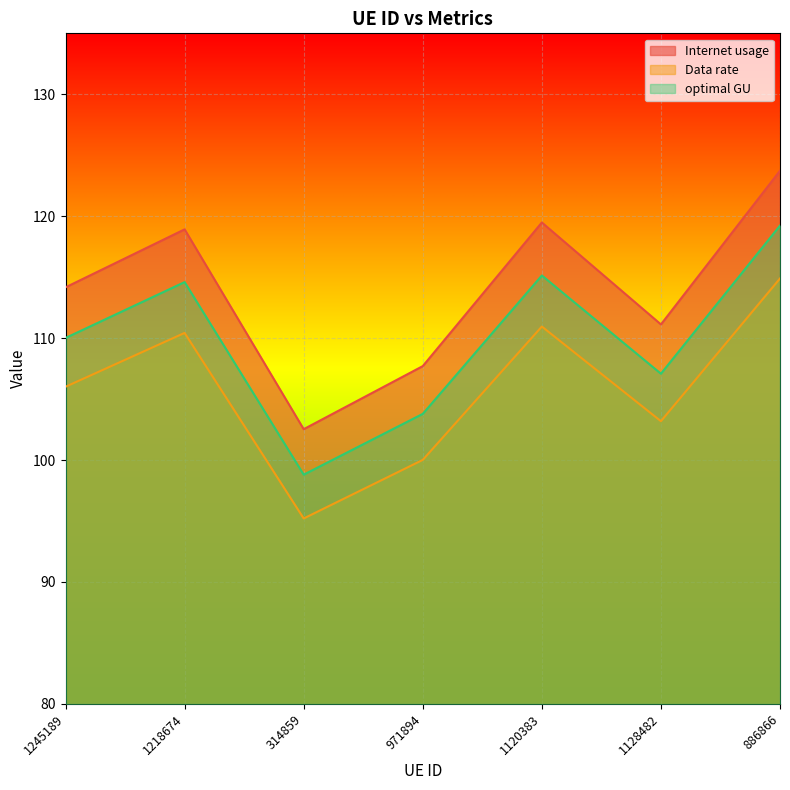

How many lines are shown in the chart?

3